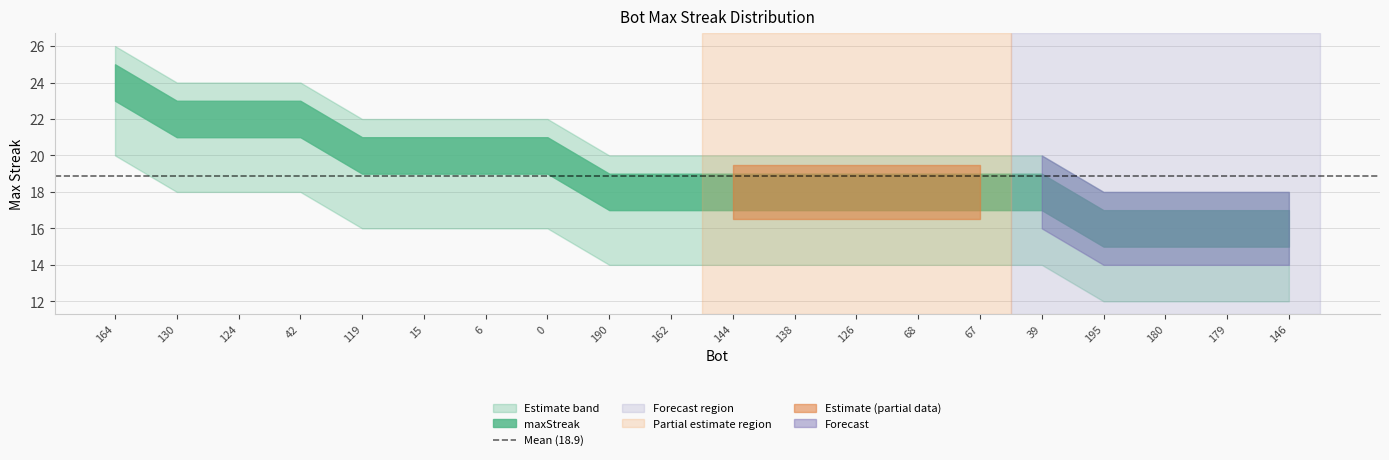

Is it true that upper_band equals 35 at 190?

False